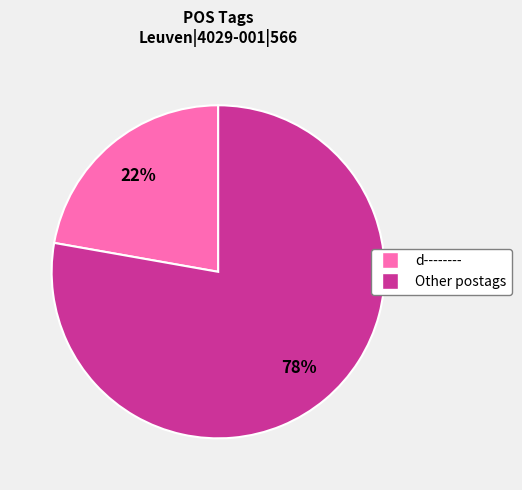

To the nearest percent, what is the difference between the largest and smallest slice percentages?

56%